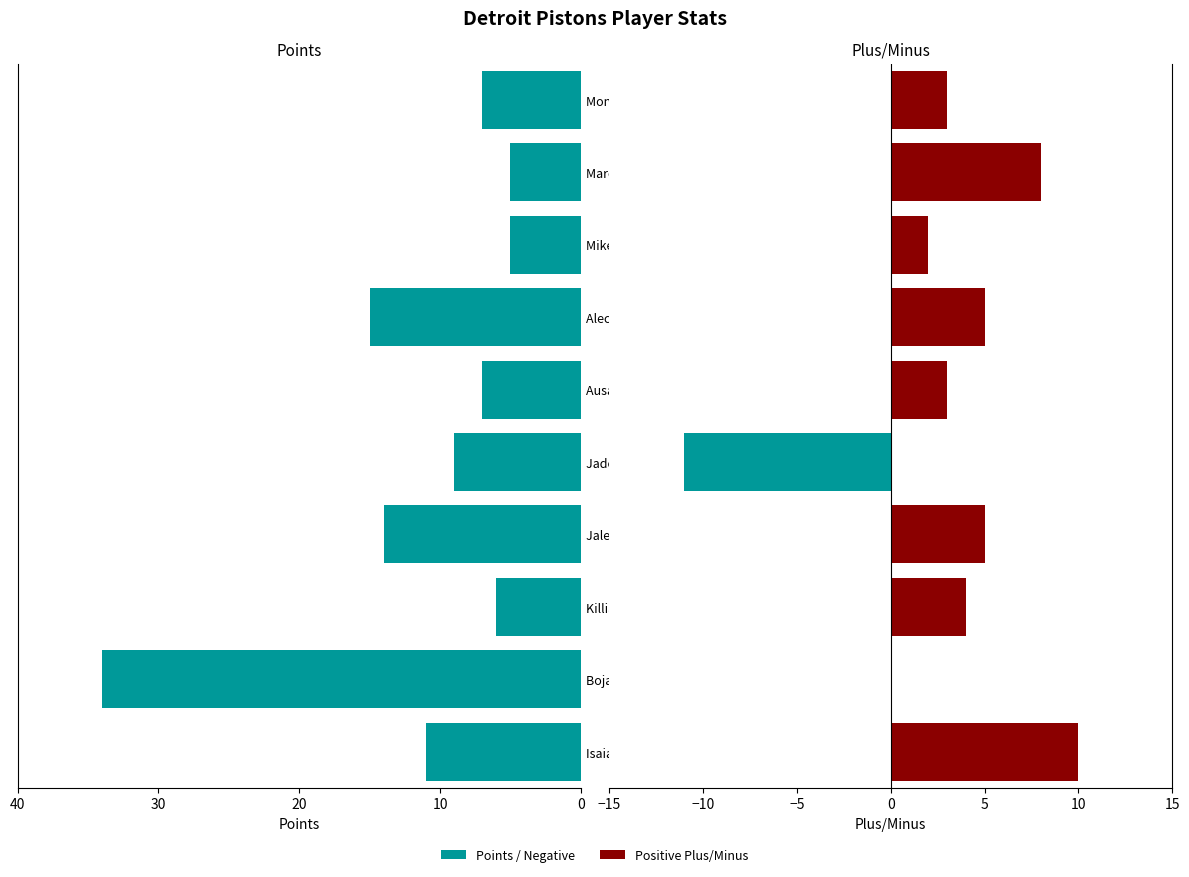

What position from the right is Marcus Sasser?

2